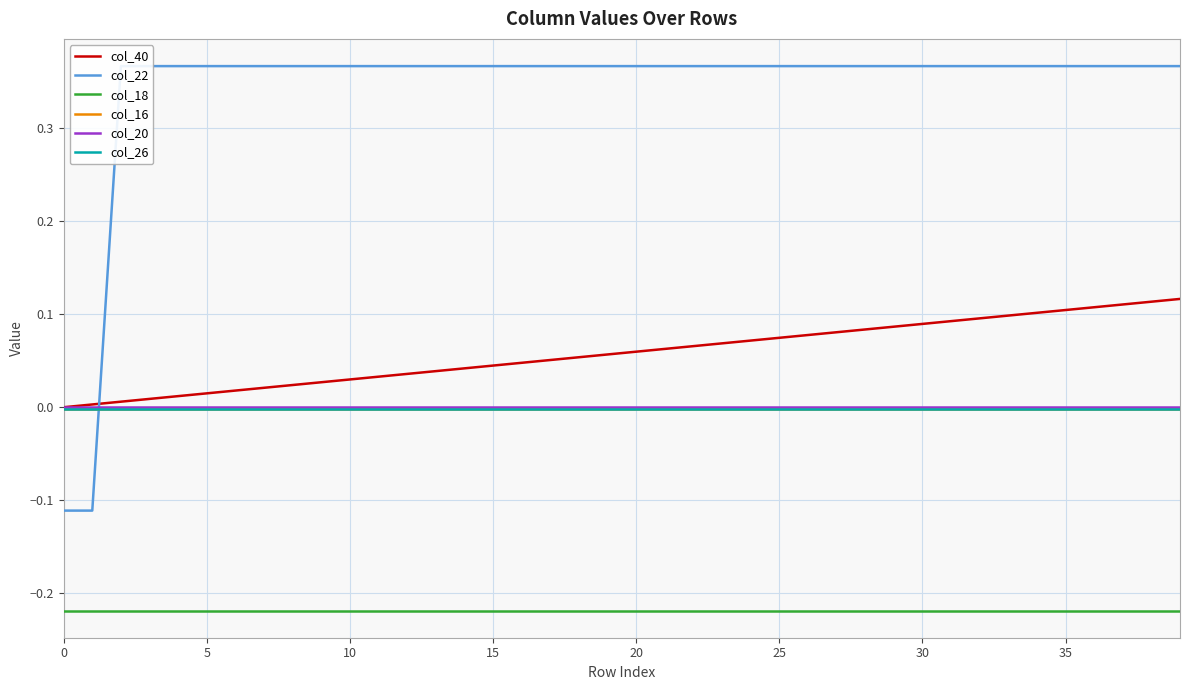

Reading left to right, list all the values displayed in this chart.

col_40: 0.0	0.0	0.0	0.0	0.0	0.0	0.0	0.0	0.0	0.0	0.0	0.0	0.0	0.0	0.0	0.0	0.0	0.1	0.1	0.1	0.1	0.1	0.1	0.1	0.1	0.1	0.1	0.1	0.1	0.1	0.1	0.1	0.1	0.1	0.1	0.1	0.1	0.1	0.1	0.1
col_22: -0.1	-0.1	0.4	0.4	0.4	0.4	0.4	0.4	0.4	0.4	0.4	0.4	0.4	0.4	0.4	0.4	0.4	0.4	0.4	0.4	0.4	0.4	0.4	0.4	0.4	0.4	0.4	0.4	0.4	0.4	0.4	0.4	0.4	0.4	0.4	0.4	0.4	0.4	0.4	0.4
col_18: -0.2	-0.2	-0.2	-0.2	-0.2	-0.2	-0.2	-0.2	-0.2	-0.2	-0.2	-0.2	-0.2	-0.2	-0.2	-0.2	-0.2	-0.2	-0.2	-0.2	-0.2	-0.2	-0.2	-0.2	-0.2	-0.2	-0.2	-0.2	-0.2	-0.2	-0.2	-0.2	-0.2	-0.2	-0.2	-0.2	-0.2	-0.2	-0.2	-0.2
col_16: -0.0	-0.0	-0.0	-0.0	-0.0	-0.0	-0.0	-0.0	-0.0	-0.0	-0.0	-0.0	-0.0	-0.0	-0.0	-0.0	-0.0	-0.0	-0.0	-0.0	-0.0	-0.0	-0.0	-0.0	-0.0	-0.0	-0.0	-0.0	-0.0	-0.0	-0.0	-0.0	-0.0	-0.0	-0.0	-0.0	-0.0	-0.0	-0.0	-0.0
col_20: -0.0	-0.0	-0.0	-0.0	-0.0	-0.0	-0.0	-0.0	-0.0	-0.0	-0.0	-0.0	-0.0	-0.0	-0.0	-0.0	-0.0	-0.0	-0.0	-0.0	-0.0	-0.0	-0.0	-0.0	-0.0	-0.0	-0.0	-0.0	-0.0	-0.0	-0.0	-0.0	-0.0	-0.0	-0.0	-0.0	-0.0	-0.0	-0.0	-0.0
col_26: -0.0	-0.0	-0.0	-0.0	-0.0	-0.0	-0.0	-0.0	-0.0	-0.0	-0.0	-0.0	-0.0	-0.0	-0.0	-0.0	-0.0	-0.0	-0.0	-0.0	-0.0	-0.0	-0.0	-0.0	-0.0	-0.0	-0.0	-0.0	-0.0	-0.0	-0.0	-0.0	-0.0	-0.0	-0.0	-0.0	-0.0	-0.0	-0.0	-0.0